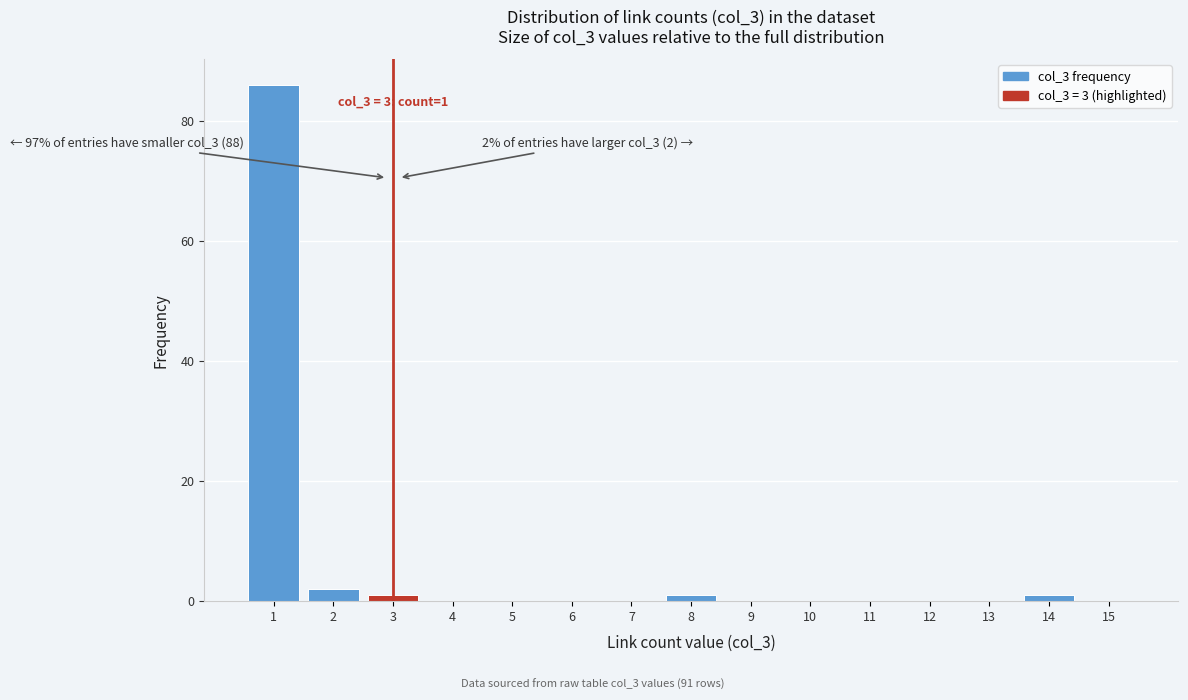

Reading right to left, extract all data points from this chart.

15=0	14=1	13=0	12=0	11=0	10=0	9=0	8=1	7=0	6=0	5=0	4=0	3=1	2=2	1=86